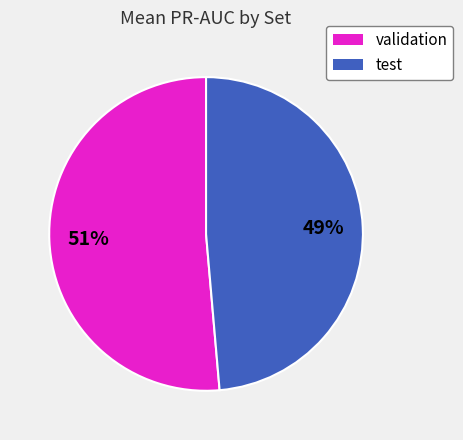

To the nearest percent, what is the combined percentage of validation and test?

100%